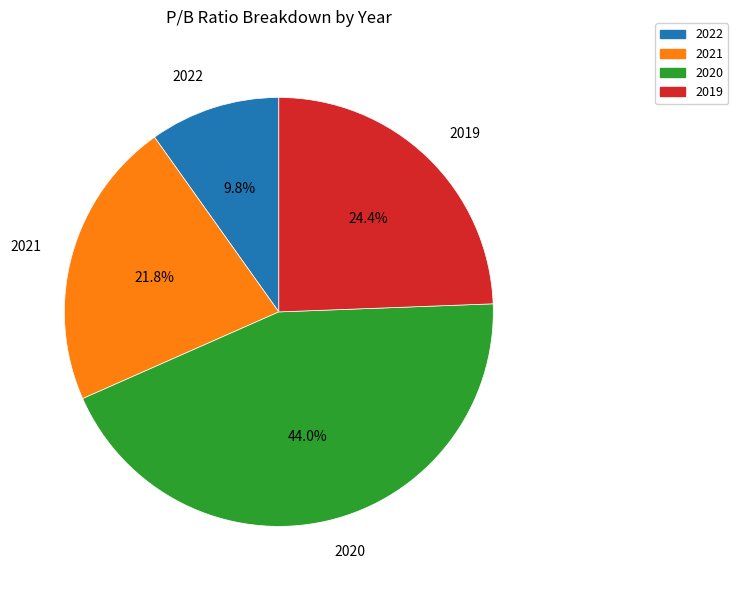

To the nearest percent, what is the combined percentage of 2022 and 2021?

32%